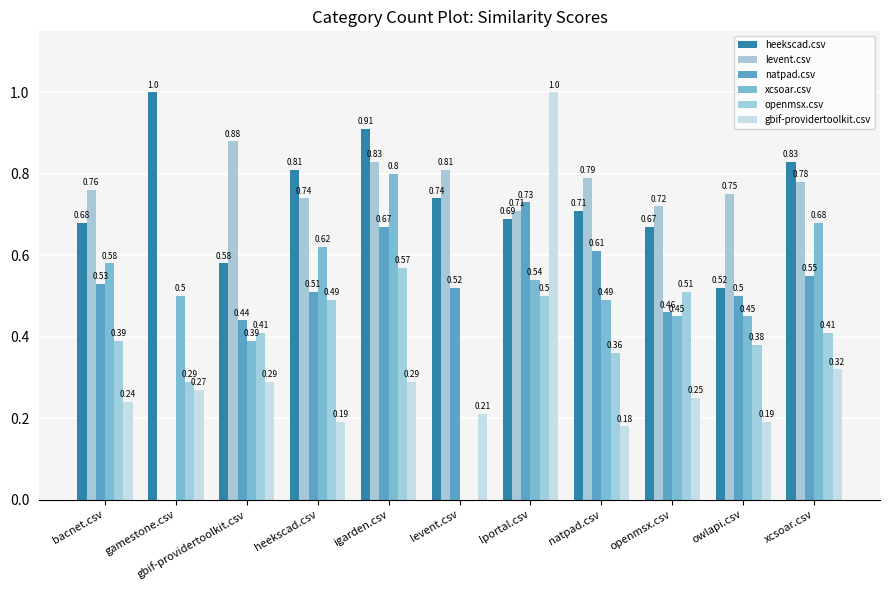

Is the value of heekscad.csv at igarden.csv greater than the value of natpad.csv at gbif-providertoolkit.csv?

Yes